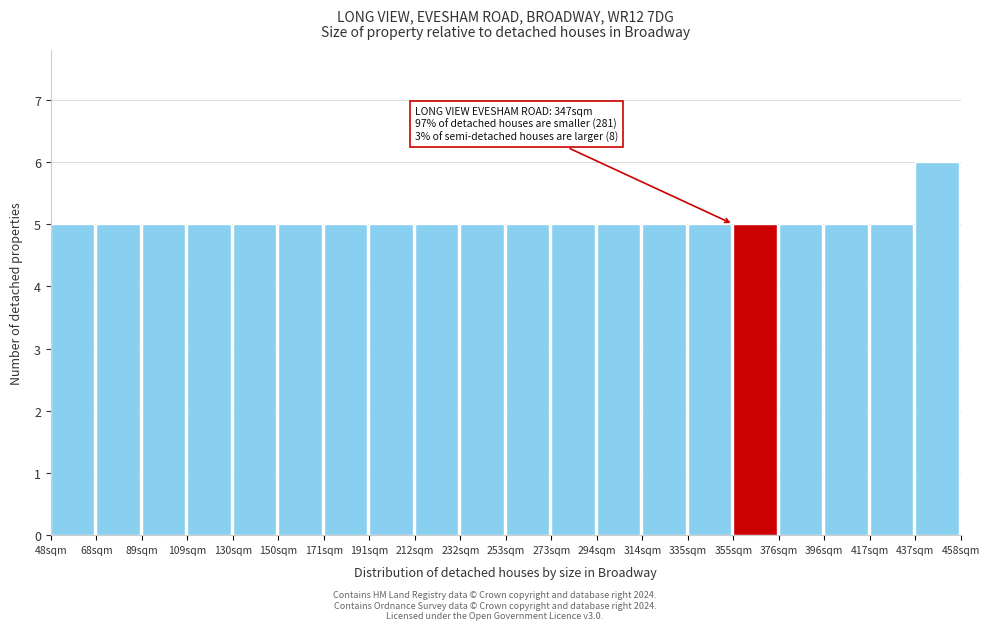

Reading left to right, transcribe all the data shown in this chart.

5	5	5	5	5	5	5	5	5	5	5	5	5	5	5	5	5	5	5	6